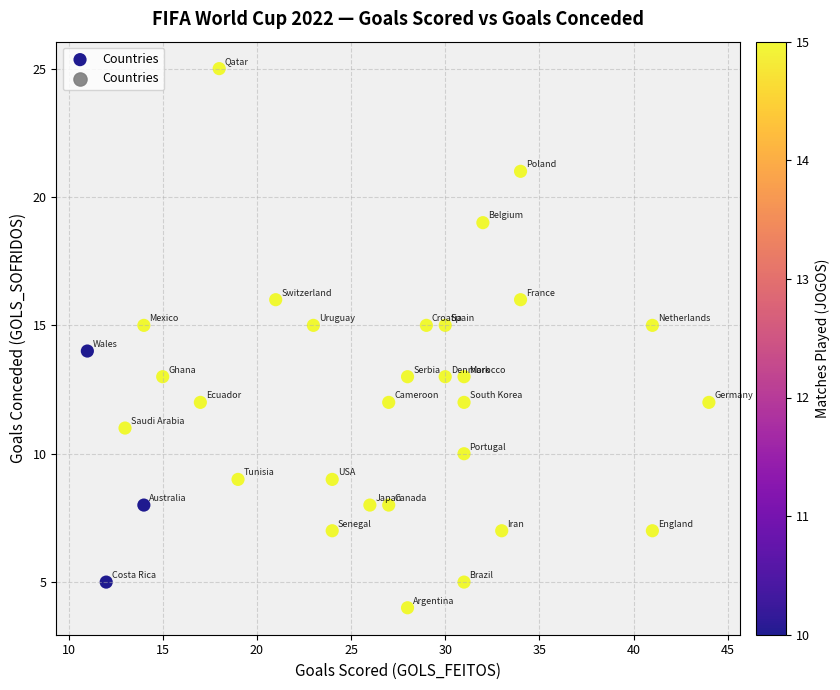

What is the range of X values (max minus min)?

33